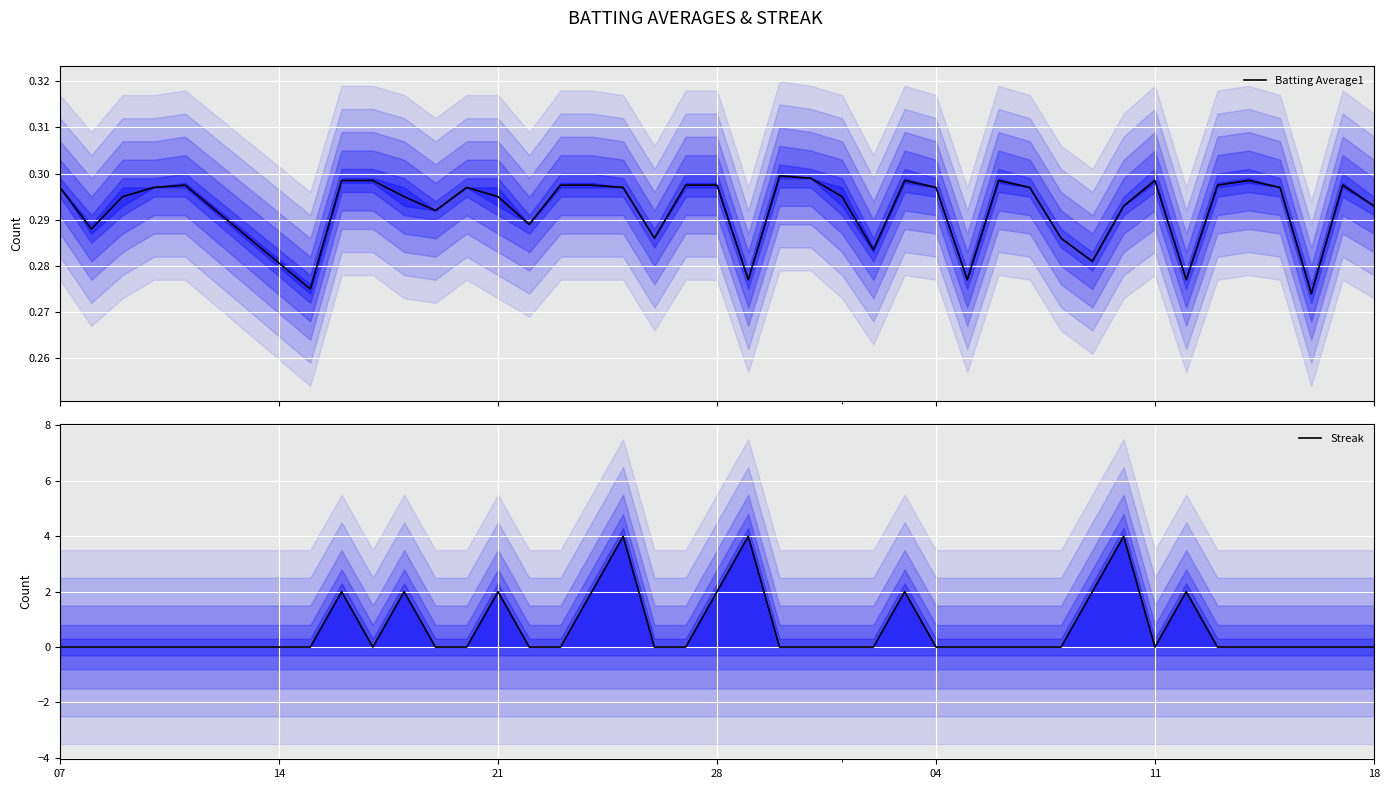

At how many categories does at least one series exceed 0?

40